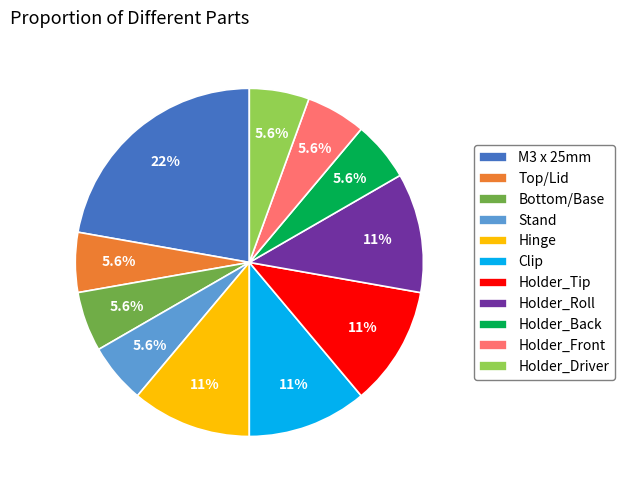

How many slices are in this pie chart?

11